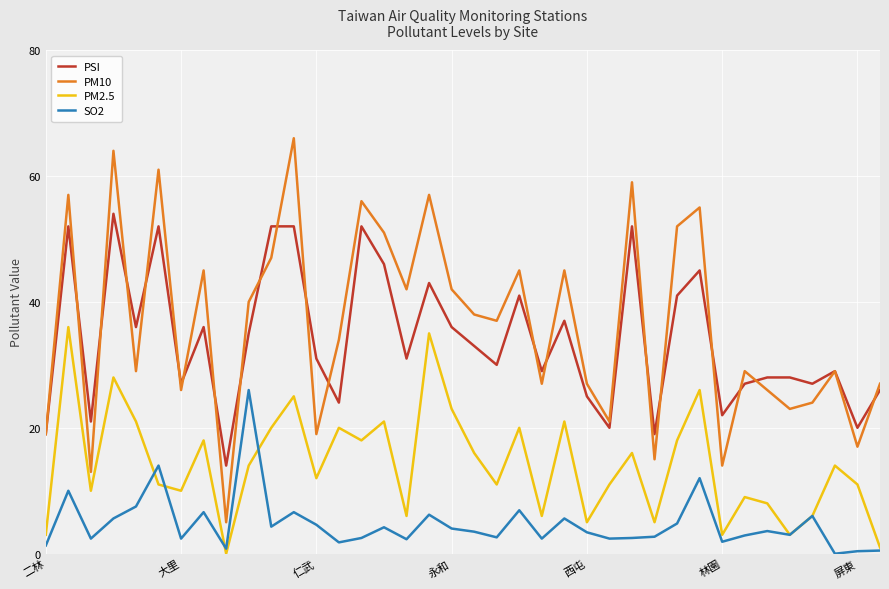

What is the difference between the maximum and minimum values in the PM2.5 series?

36.0